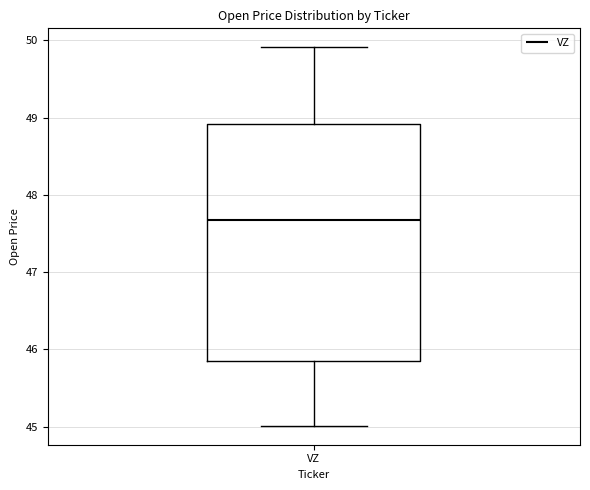

Transcribe this box plot: give where the median line is, the range the box spans, and where the two whiskers end, as read against the y-axis. The values are not printed on the chart, so give them approximately, as read against the axis.

median 47.7, box 45.8 to 48.9, whiskers 45.0 to 49.9